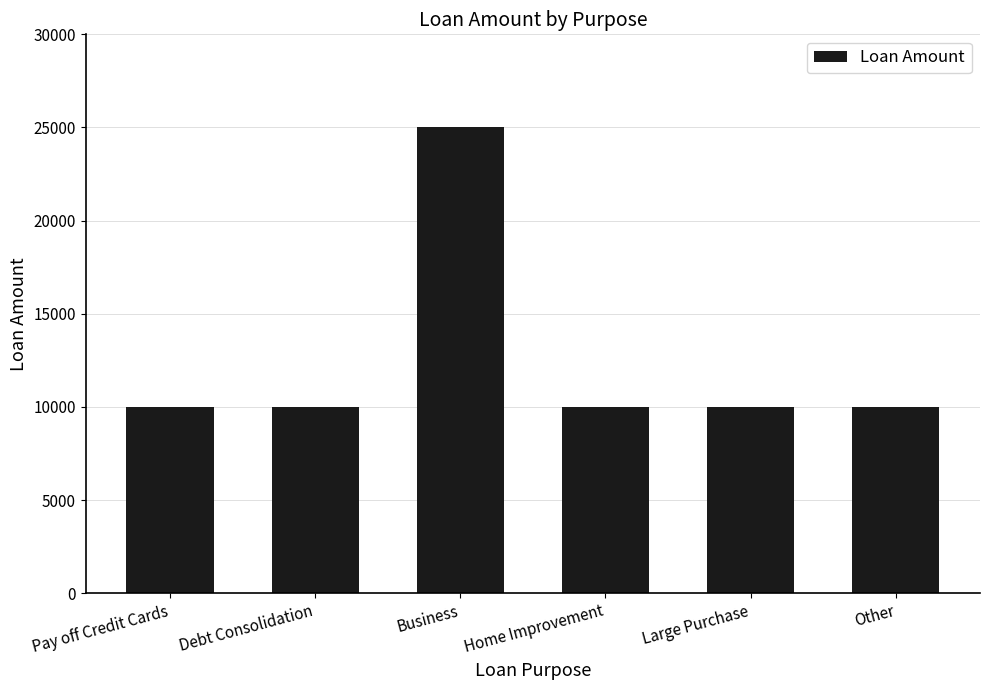

How many values exceed 10000?

1